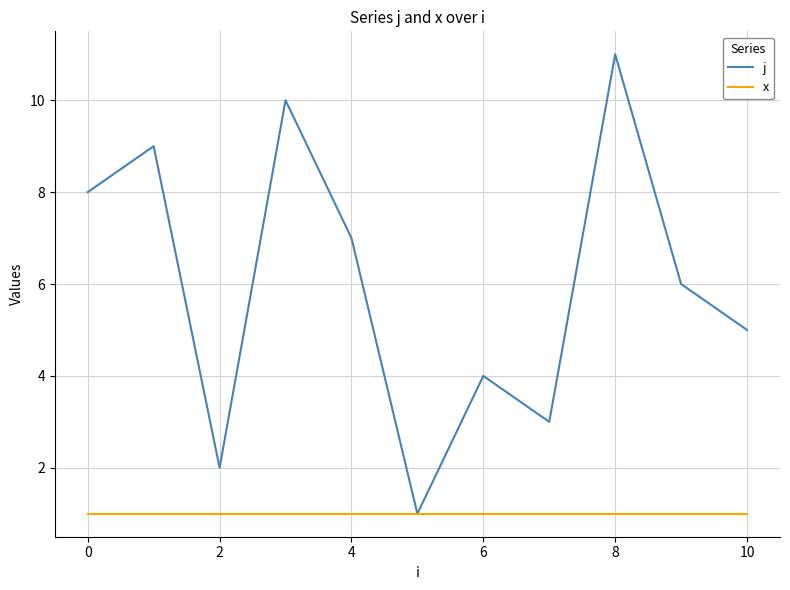

Which series has the largest total across all categories?

j